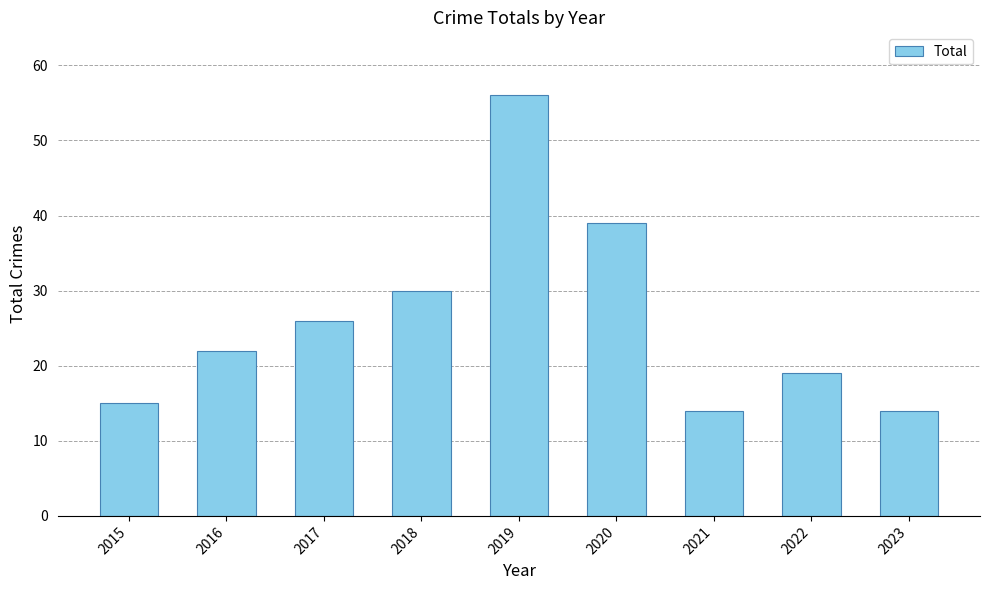

What is the change in value from 2018 to 2022?

-11